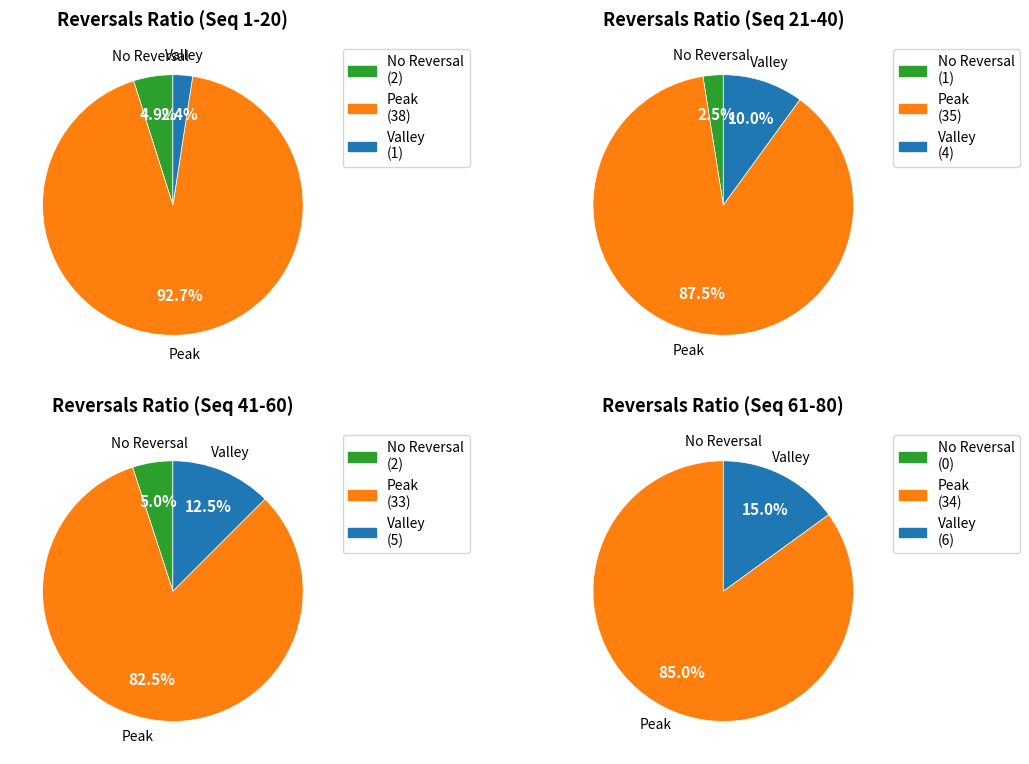

Rank the categories by Valley value from lowest to highest.

0, 1, 2, 3